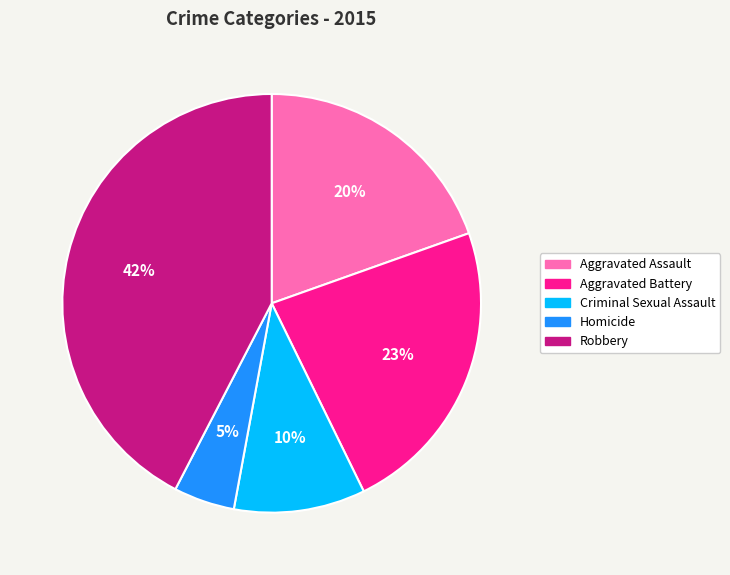

To the nearest percent, what is the combined percentage of Homicide and Criminal Sexual Assault?

15%